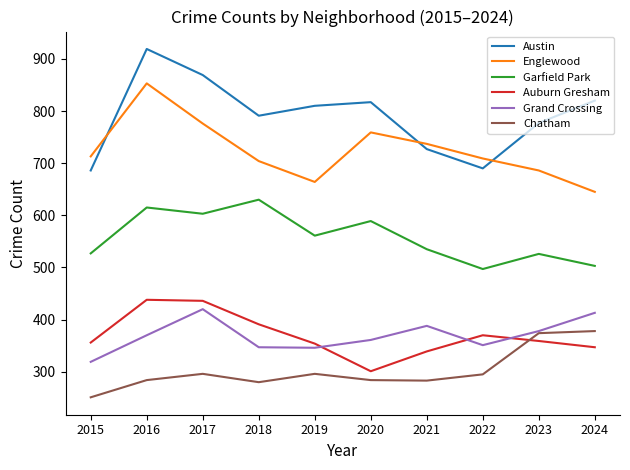

What is the total value across all series at 2018?

3143